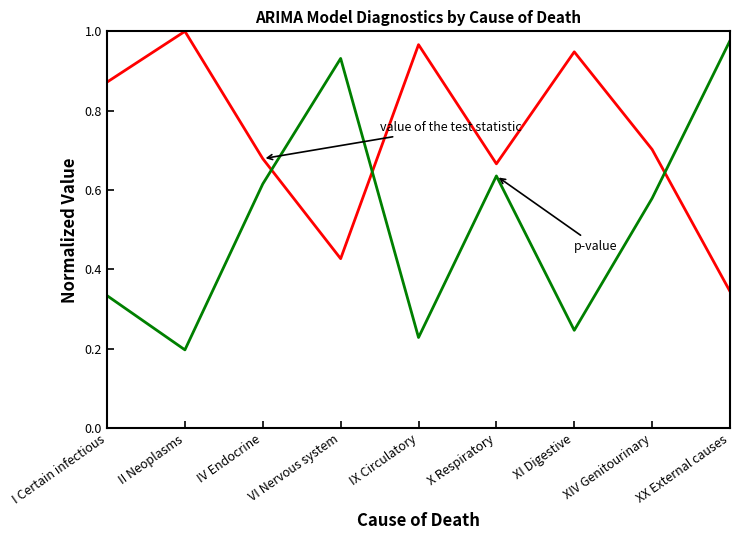

Which category has the highest value across all series?

II Neoplasms